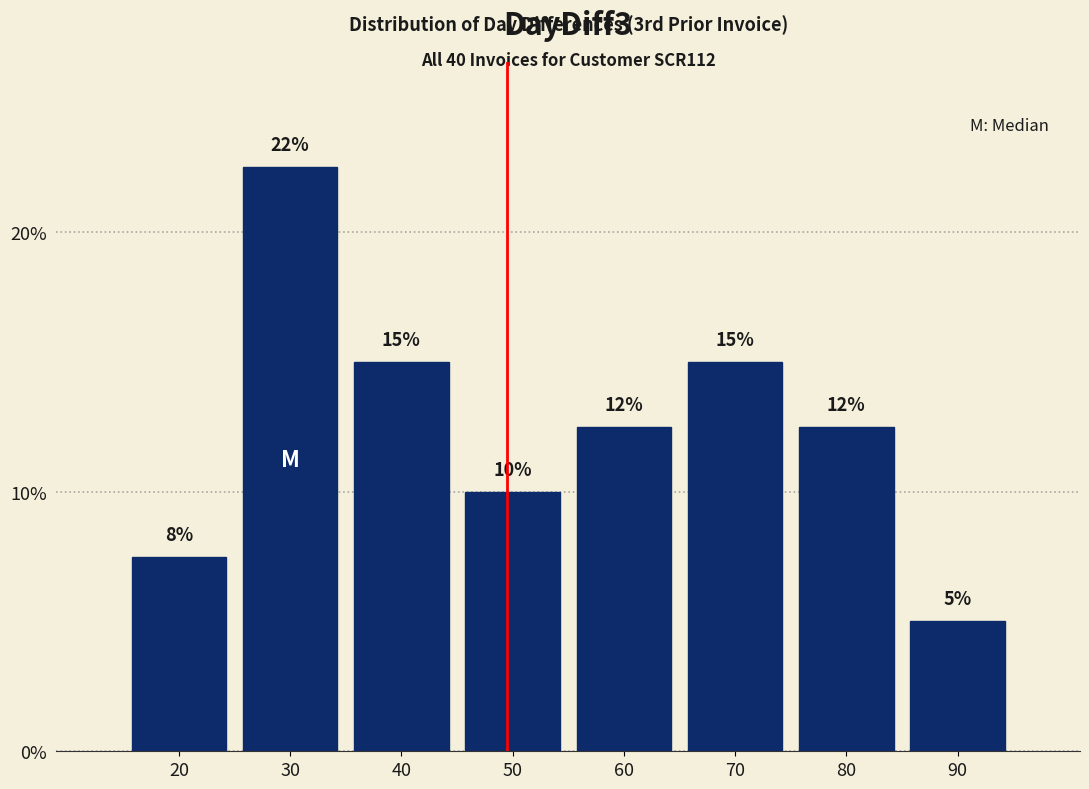

What is the difference between the second highest and minimum values?

10.0